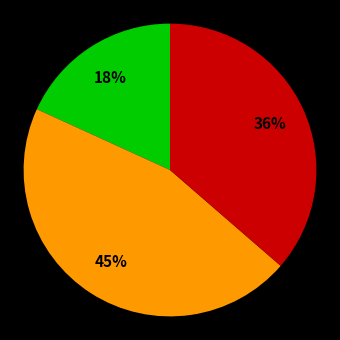

To the nearest percent, what is the difference between the largest and smallest slice percentages?

27%